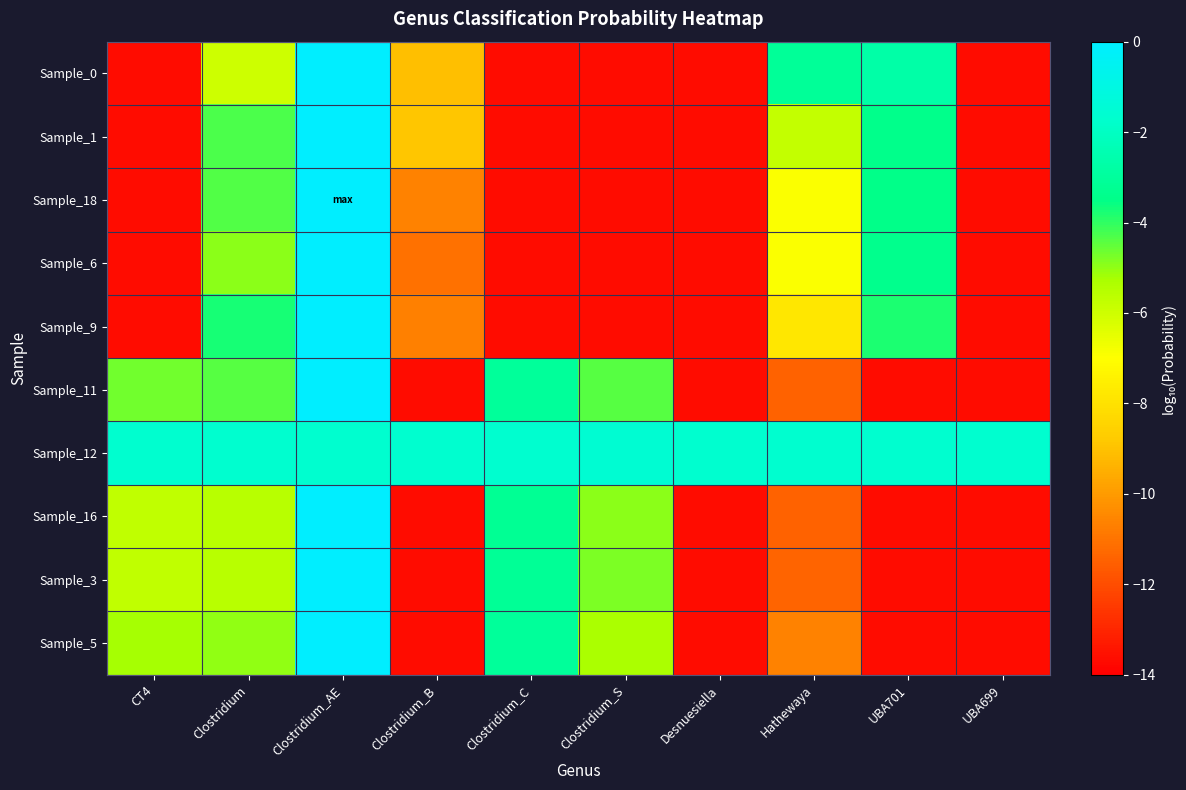

Rank the series by their maximum value, from highest to lowest.

Sample_18, Sample_1, Sample_6, Sample_9, Sample_0, Sample_5, Sample_11, Sample_3, Sample_16, Sample_12